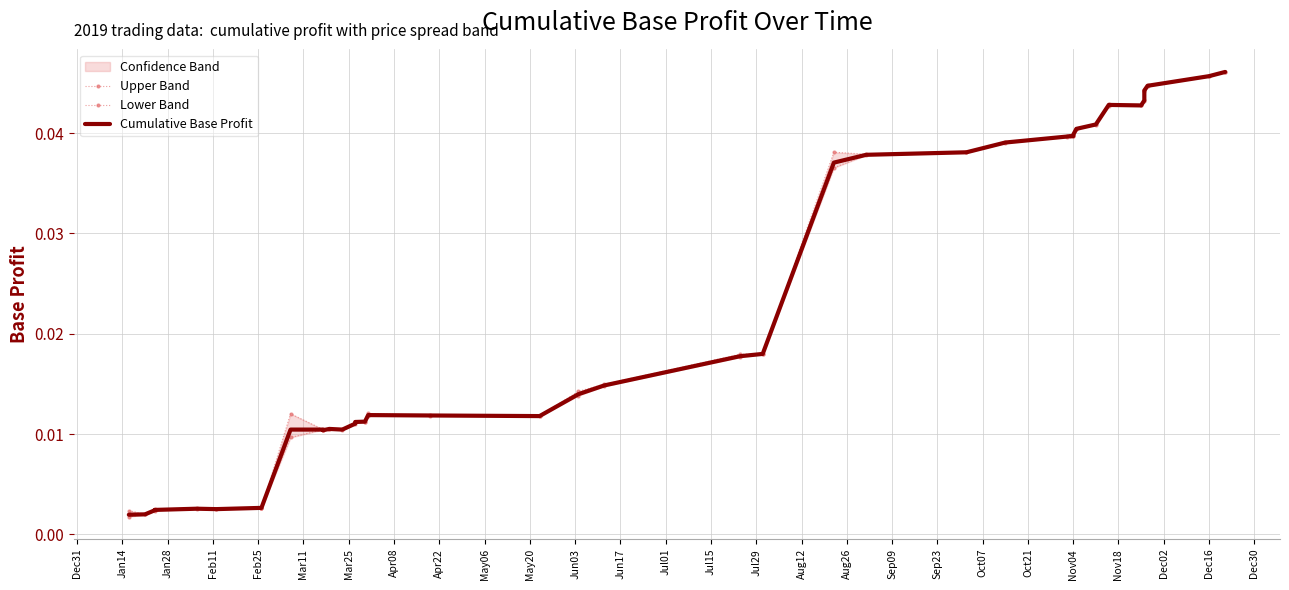

True or false: Lower Band and Upper Band intersect in this chart.

False